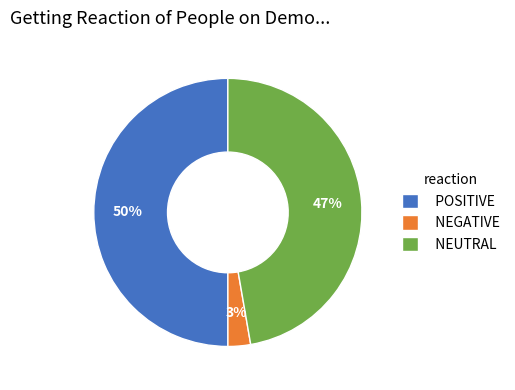

Combined, do NEUTRAL and POSITIVE account for over 50%?

Yes